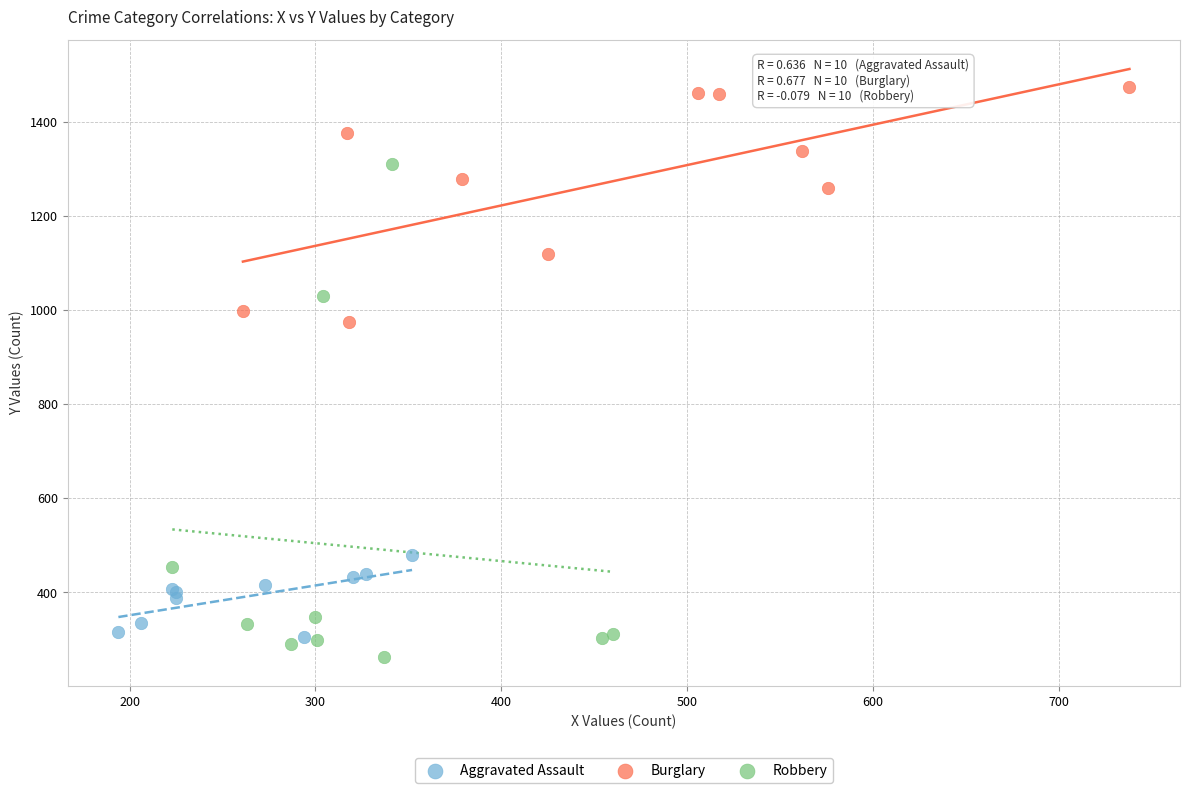

What are all the series names shown in the legend?

Aggravated Assault, Burglary, Robbery